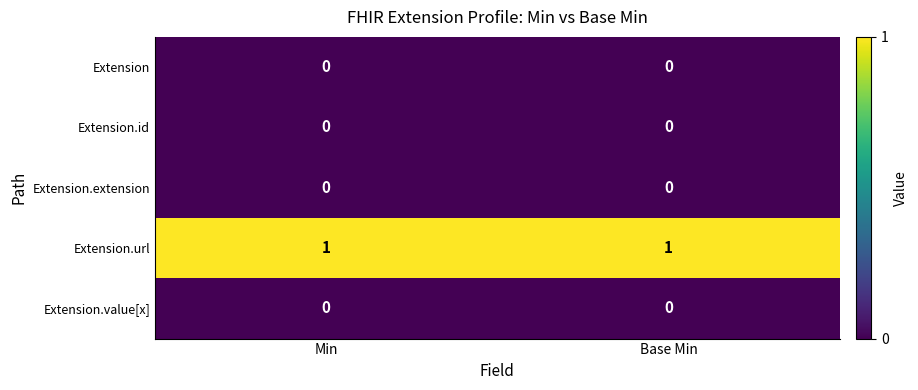

Which series has the largest total across all categories?

Extension.url